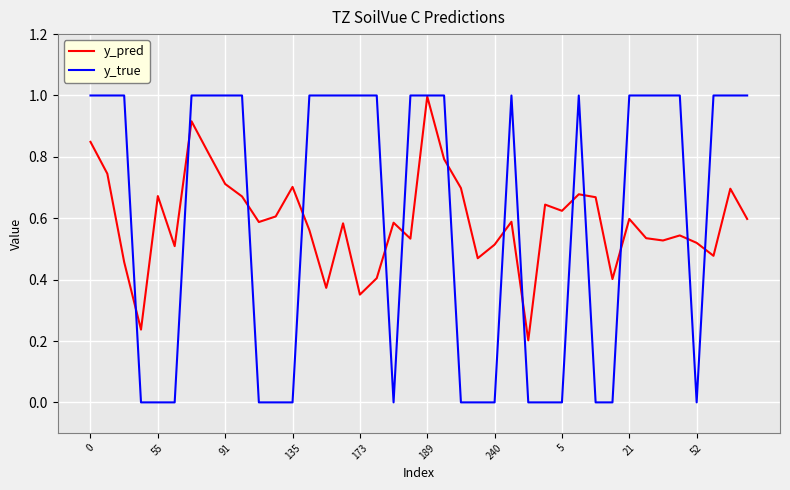

Which series has the largest range (max minus min)?

y_true